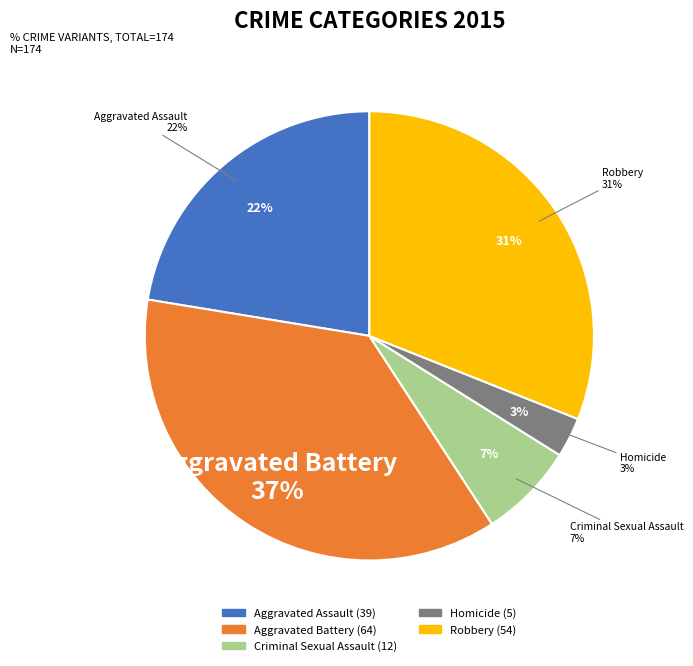

What percentage is the Robbery slice, to the nearest percent?

31%